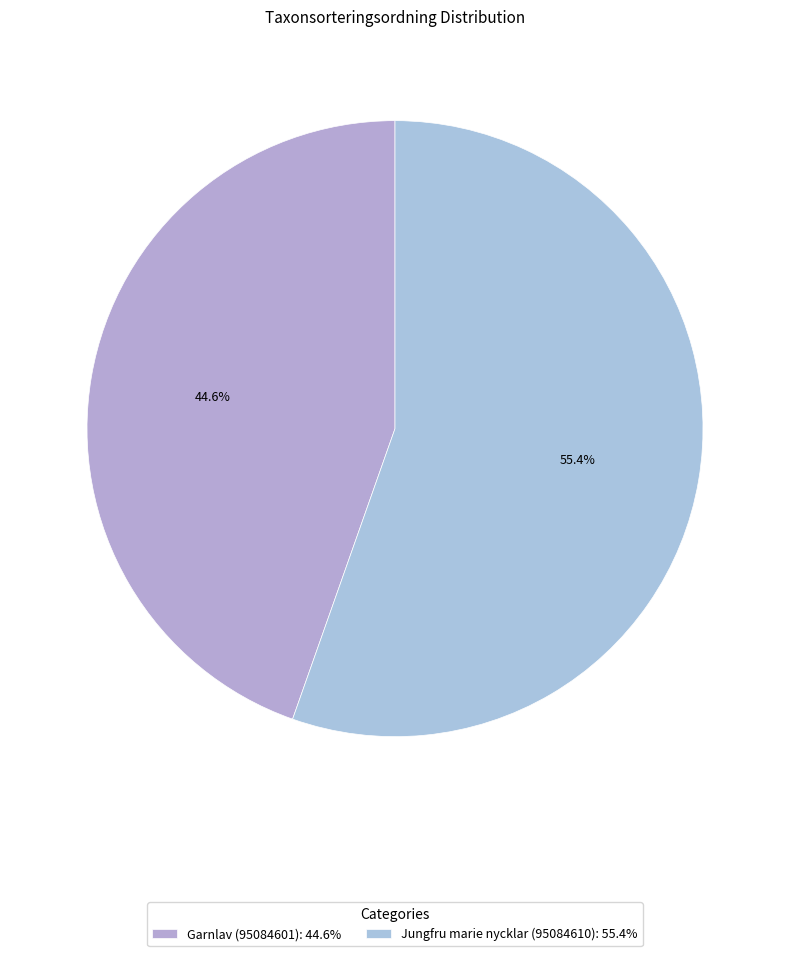

How many segments does this pie chart have?

2